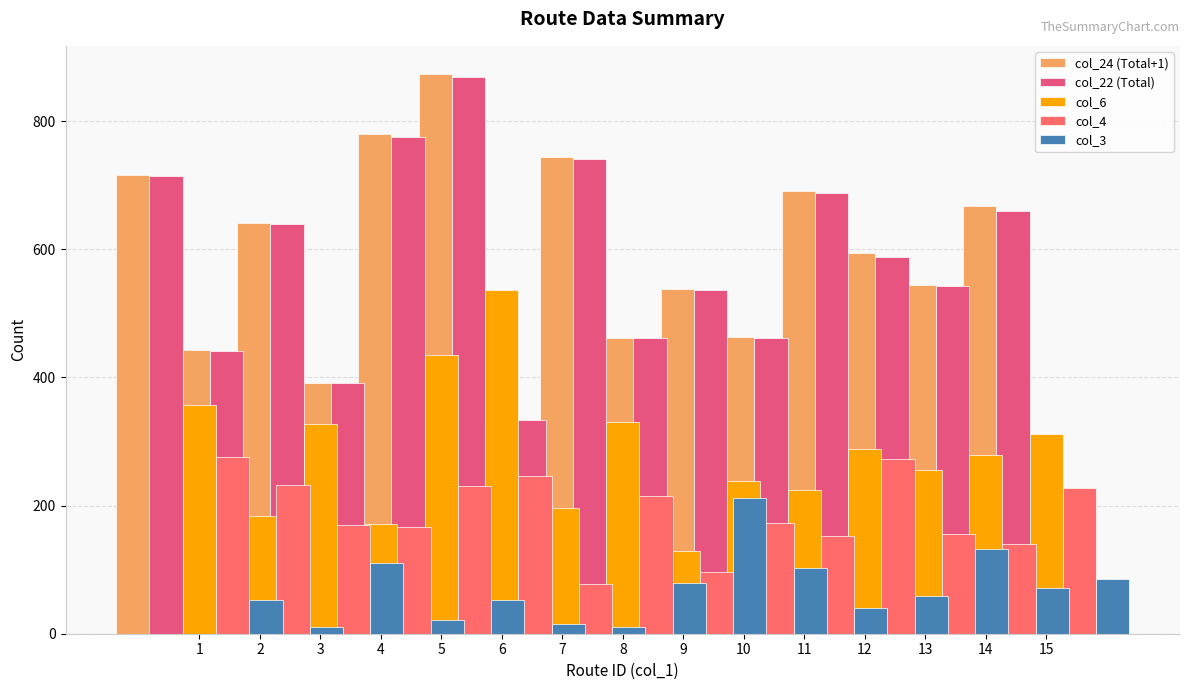

Reading left to right, extract all data points from this chart.

col_24 (Total+1): 716	443	641	392	780	874	339	744	461	538	463	691	594	545	667
col_22 (Total): 715	442	640	391	776	869	334	741	461	536	461	688	588	543	660
col_6: 357	183	327	172	435	536	196	331	129	239	224	288	255	279	312
col_4: 276	232	169	167	231	246	77	215	97	173	152	273	156	140	227
col_3: 53	11	110	21	53	15	11	79	212	102	40	59	132	71	85